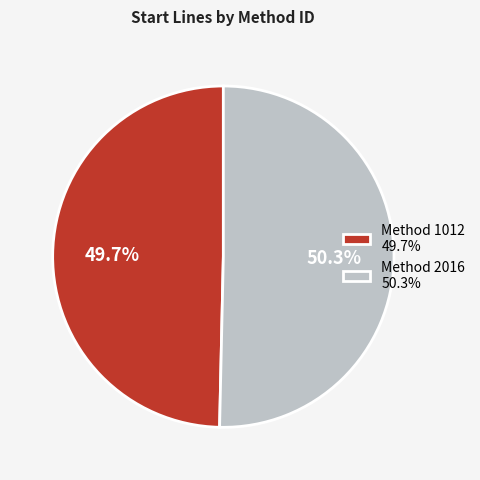

How many segments does this pie chart have?

2